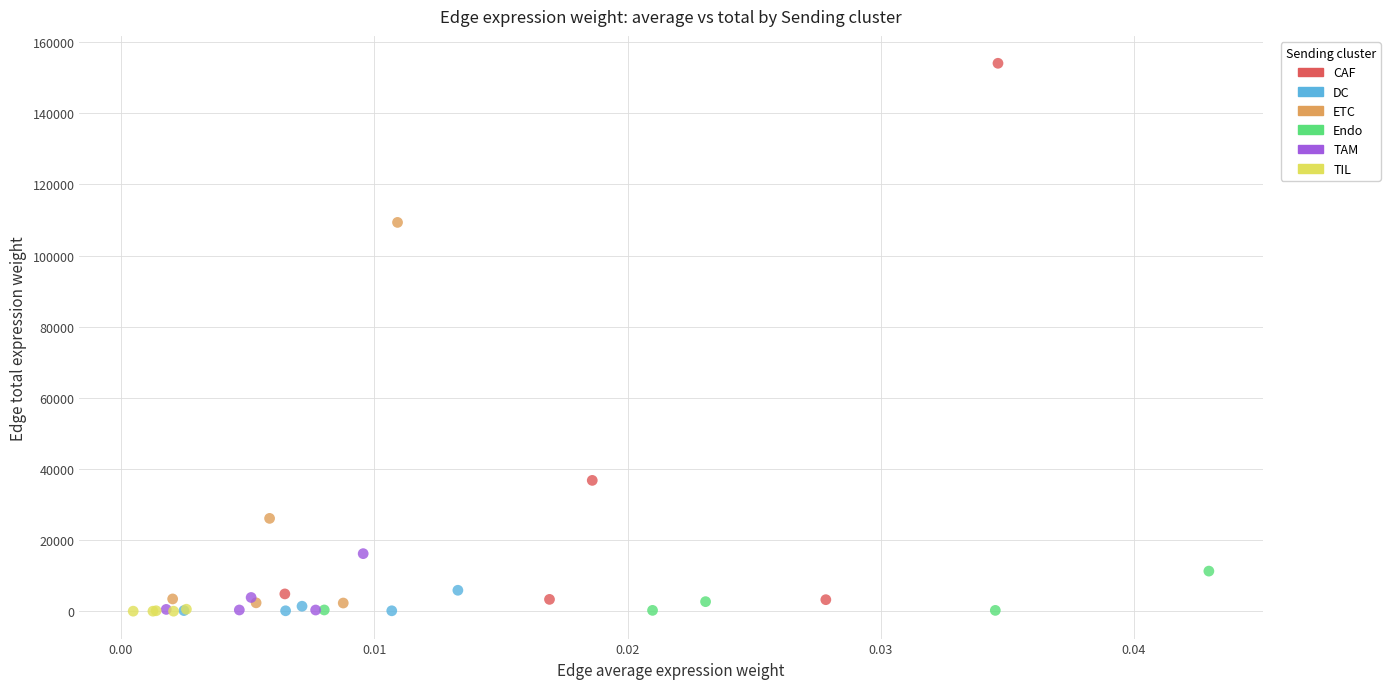

Which series has the widest spread of Y values?

CAF